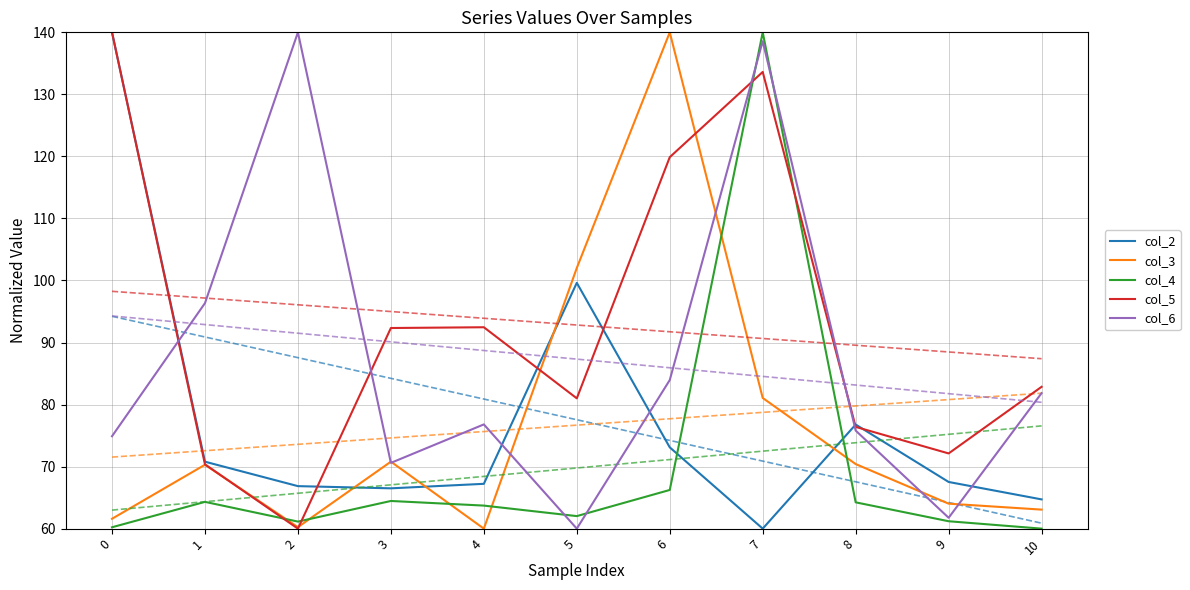

Where does the col_3 series first go above 70?

1